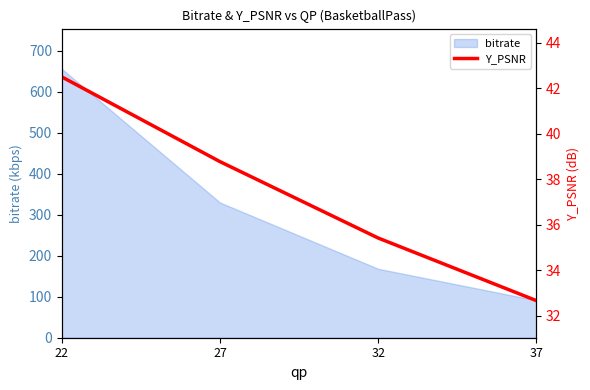

What is the value of the 1st point from the left?

42.5